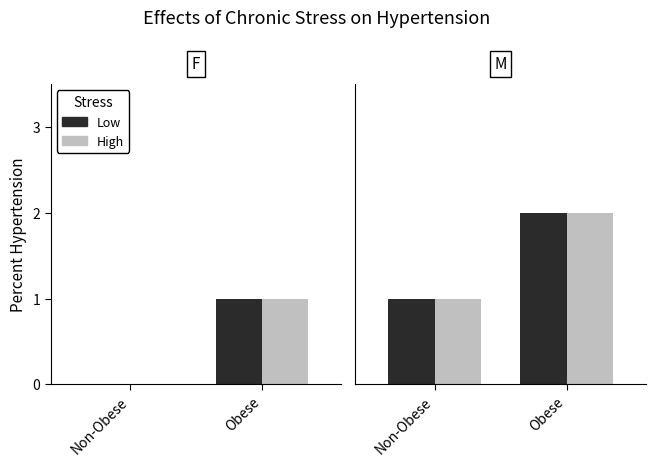

Is it true that Low equals 1 at Non-Obese?

True